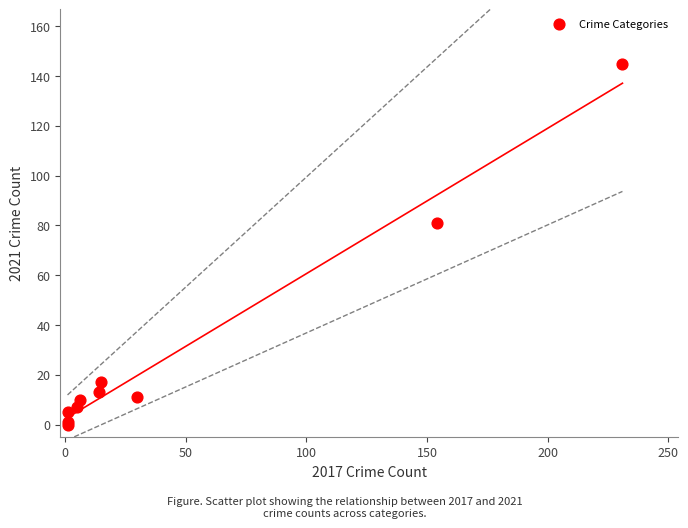

What Y value in the scatter plot is closest to 72?

81